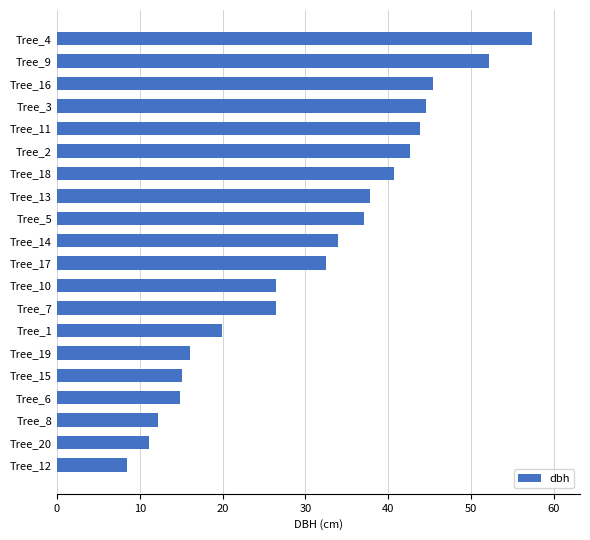

What is the sum of all values?

618.9